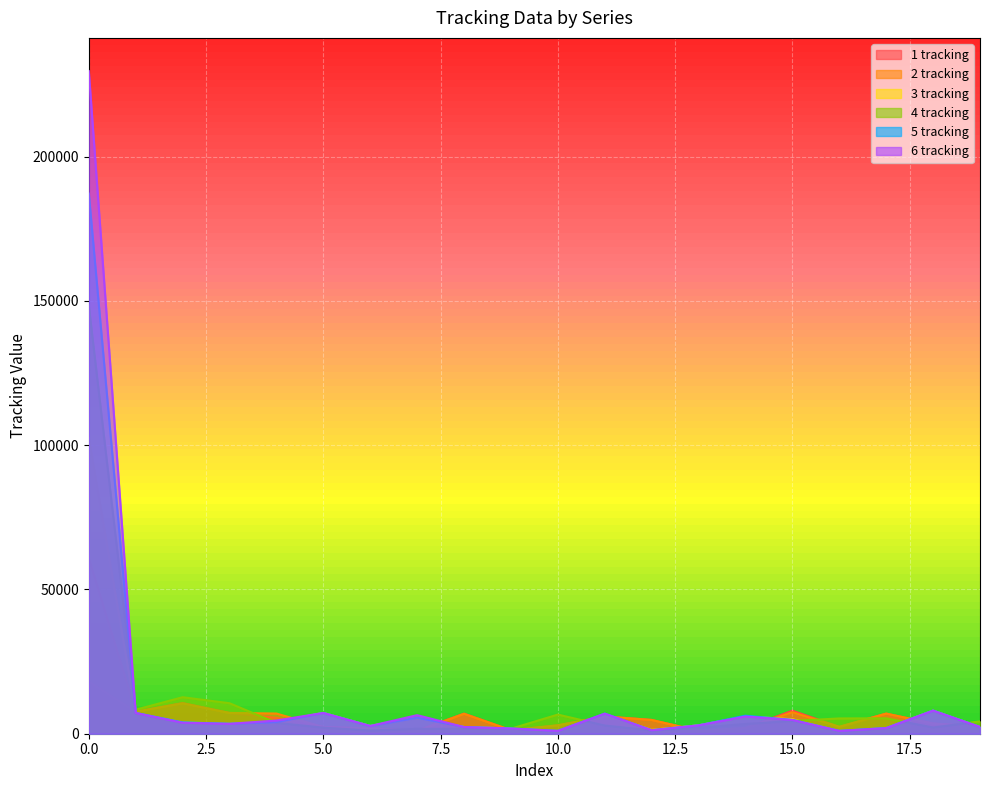

Rank the series by their maximum value, from lowest to highest.

1 tracking, 2 tracking, 3 tracking, 4 tracking, 5 tracking, 6 tracking